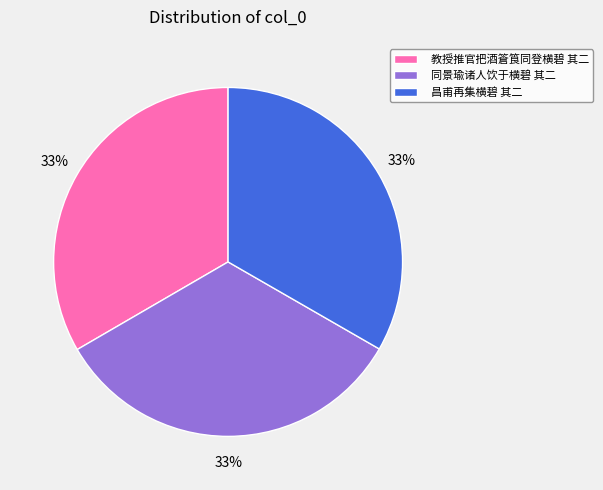

What is the ratio of the value at 昌甫再集横碧 其二 to the value at 同景瑜诸人饮于横碧 其二?

1.0